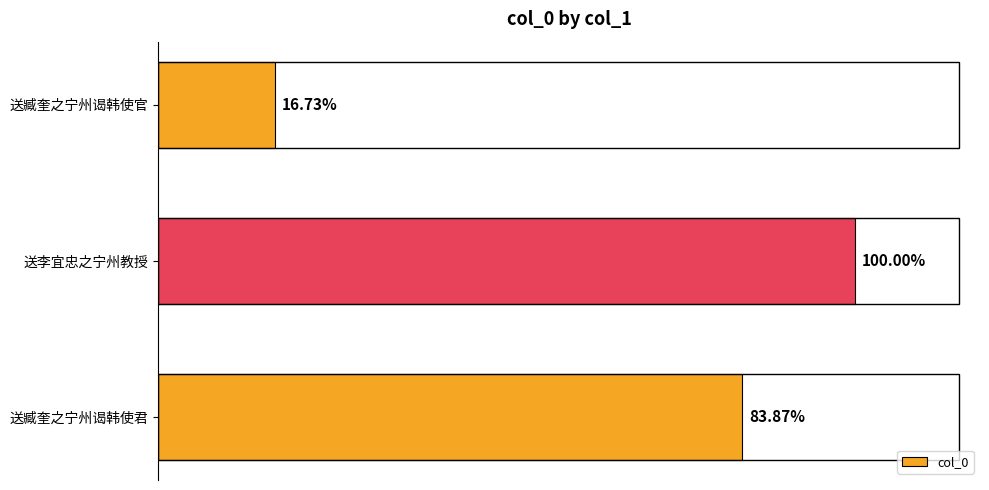

Are the bars horizontal?

Yes